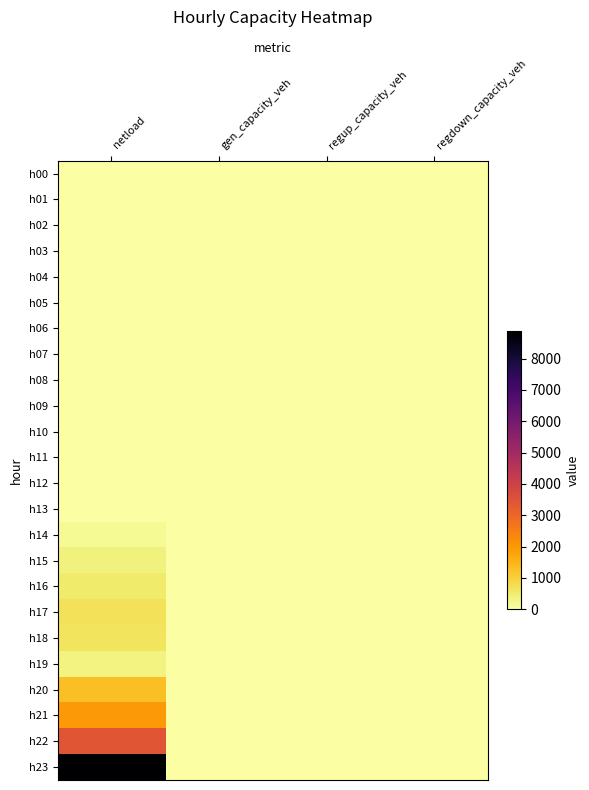

Reading left to right, what are all the values shown in this chart?

h00: netload=0.0	gen_capacity_veh=0.0	regup_capacity_veh=0.0	regdown_capacity_veh=0.0
h01: netload=0.0	gen_capacity_veh=0.0	regup_capacity_veh=0.0	regdown_capacity_veh=0.0
h02: netload=0.0	gen_capacity_veh=0.0	regup_capacity_veh=0.0	regdown_capacity_veh=0.0
h03: netload=0.0	gen_capacity_veh=0.0	regup_capacity_veh=0.0	regdown_capacity_veh=0.0
h04: netload=0.0	gen_capacity_veh=0.0	regup_capacity_veh=0.0	regdown_capacity_veh=0.0
h05: netload=0.0	gen_capacity_veh=0.0	regup_capacity_veh=0.0	regdown_capacity_veh=0.0
h06: netload=0.0	gen_capacity_veh=0.0	regup_capacity_veh=0.0	regdown_capacity_veh=0.0
h07: netload=0.0	gen_capacity_veh=0.0	regup_capacity_veh=0.0	regdown_capacity_veh=0.0
h08: netload=0.0	gen_capacity_veh=0.0	regup_capacity_veh=0.0	regdown_capacity_veh=0.0
h09: netload=0.0	gen_capacity_veh=0.0	regup_capacity_veh=0.0	regdown_capacity_veh=0.0
h10: netload=0.0	gen_capacity_veh=0.0	regup_capacity_veh=0.0	regdown_capacity_veh=0.0
h11: netload=0.0	gen_capacity_veh=0.0	regup_capacity_veh=0.0	regdown_capacity_veh=0.0
h12: netload=0.0	gen_capacity_veh=0.0	regup_capacity_veh=0.0	regdown_capacity_veh=0.0
h13: netload=0.0	gen_capacity_veh=0.0	regup_capacity_veh=0.0	regdown_capacity_veh=0.0
h14: netload=141.0	gen_capacity_veh=0.0	regup_capacity_veh=0.0	regdown_capacity_veh=0.0
h15: netload=380.2	gen_capacity_veh=0.0	regup_capacity_veh=0.0	regdown_capacity_veh=0.0
h16: netload=503.6	gen_capacity_veh=0.0	regup_capacity_veh=0.0	regdown_capacity_veh=0.0
h17: netload=674.3	gen_capacity_veh=0.0	regup_capacity_veh=0.0	regdown_capacity_veh=0.0
h18: netload=644.5	gen_capacity_veh=0.0	regup_capacity_veh=0.0	regdown_capacity_veh=0.0
h19: netload=318.5	gen_capacity_veh=0.0	regup_capacity_veh=0.0	regdown_capacity_veh=0.0
h20: netload=1313.6	gen_capacity_veh=0.0	regup_capacity_veh=0.0	regdown_capacity_veh=0.0
h21: netload=2007.6	gen_capacity_veh=0.0	regup_capacity_veh=0.0	regdown_capacity_veh=0.0
h22: netload=3418.0	gen_capacity_veh=0.0	regup_capacity_veh=0.0	regdown_capacity_veh=0.0
h23: netload=8866.4	gen_capacity_veh=0.0	regup_capacity_veh=0.0	regdown_capacity_veh=0.0